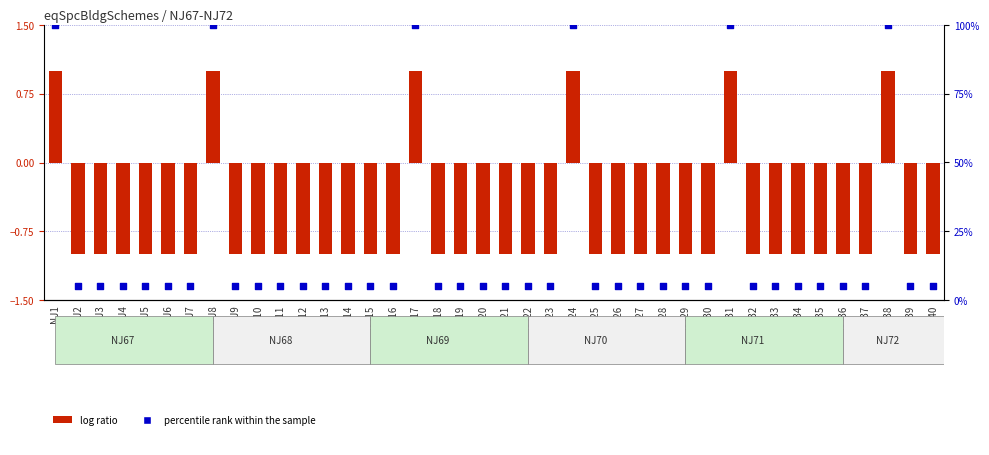

Which series has the largest total across all categories?

percentile rank within the sample